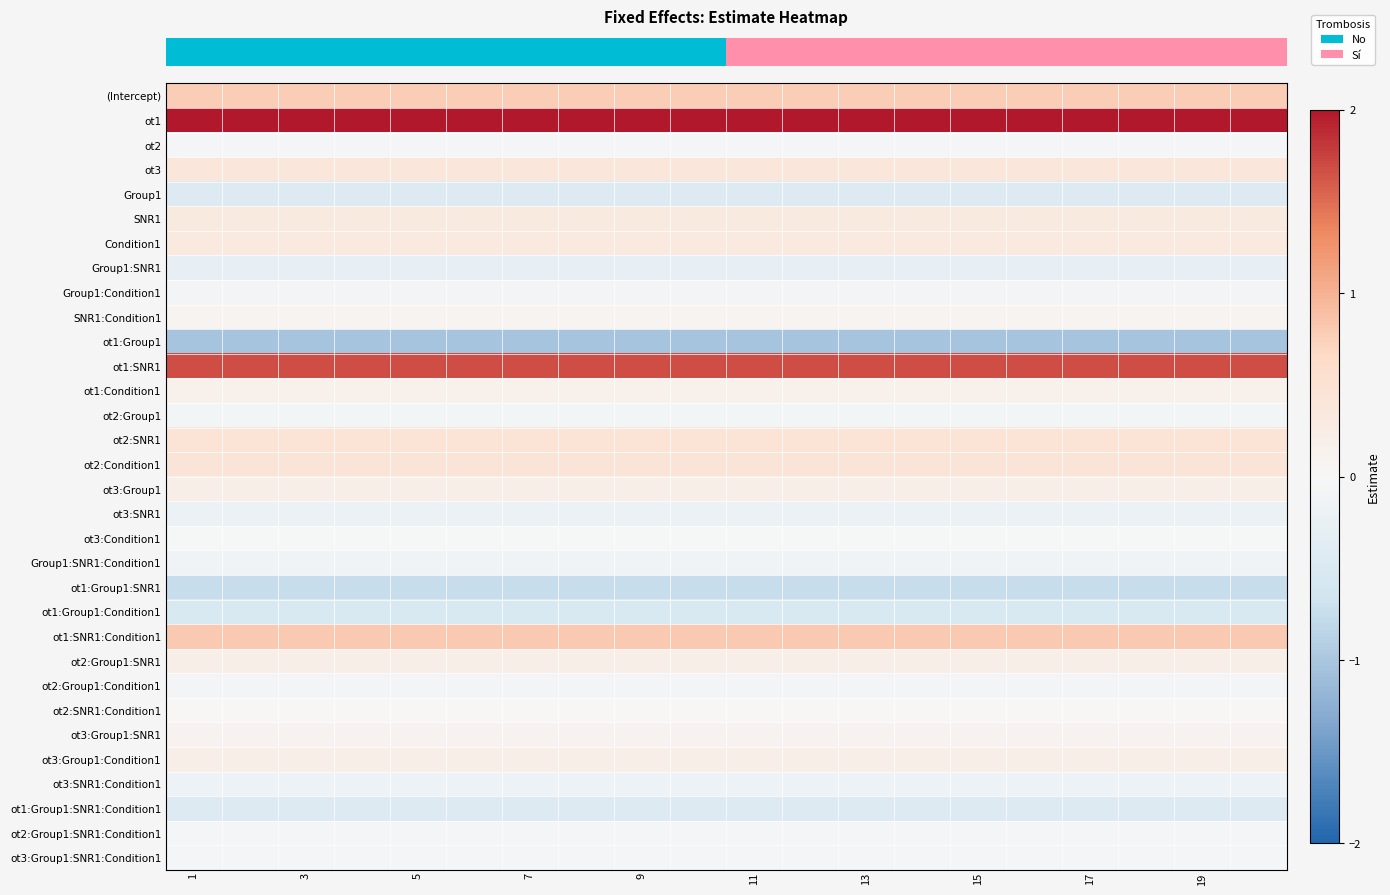

At which category is the sum across all series the highest?

1